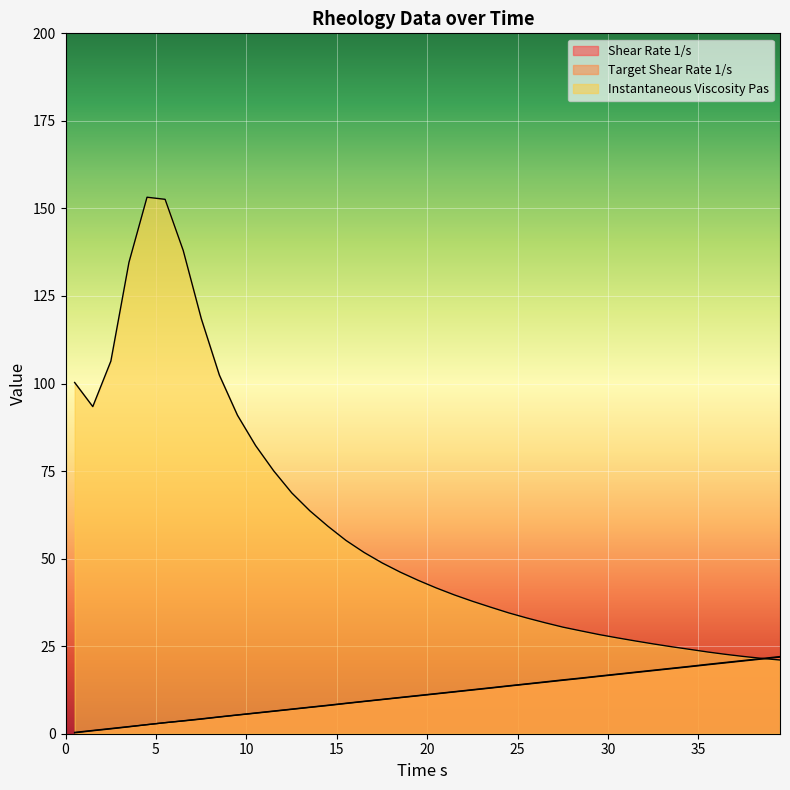

At how many categories does at least one series exceed 11?

40